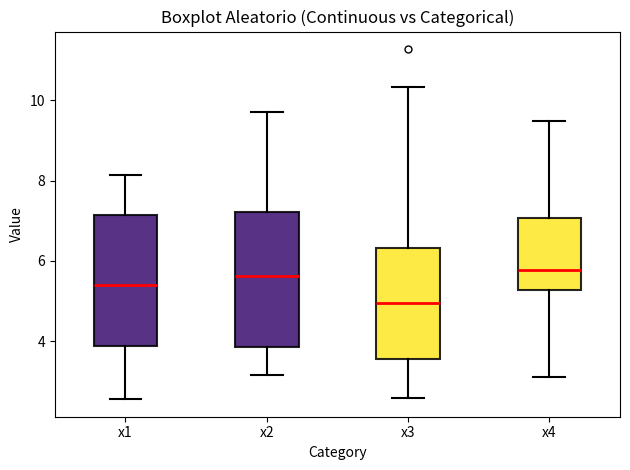

Which box's median line is the lowest?

x3